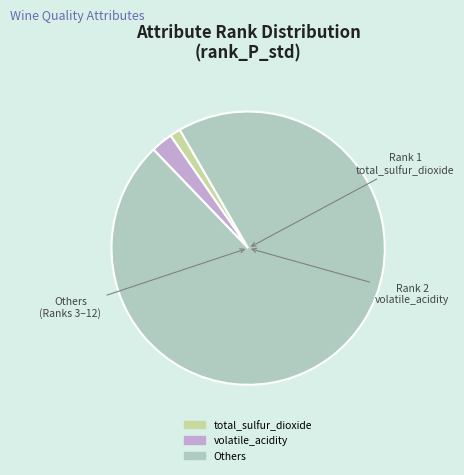

Is there a majority slice in this chart?

Yes